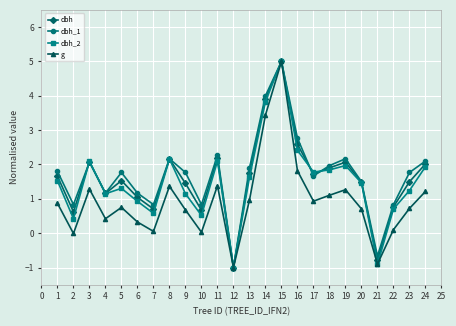

What is the value of the dbh_1 point at the 13th from the left?

1.9